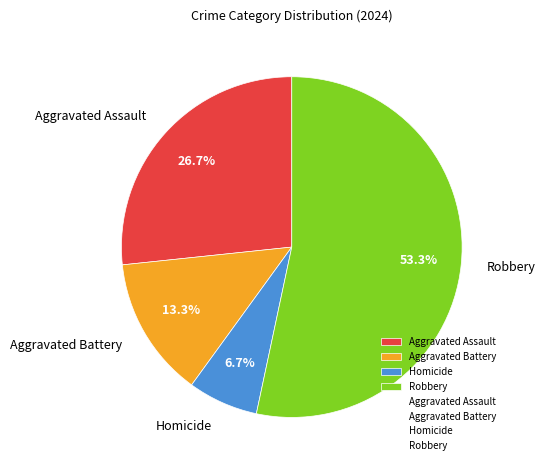

How many slices are in this pie chart?

4